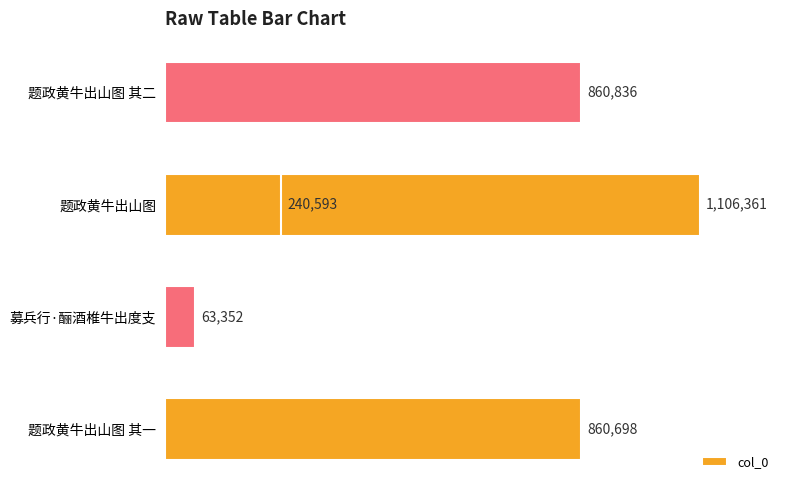

What is the difference between the values at 题政黄牛出山图 其一 and 募兵行·酾酒椎牛出度支?

797346